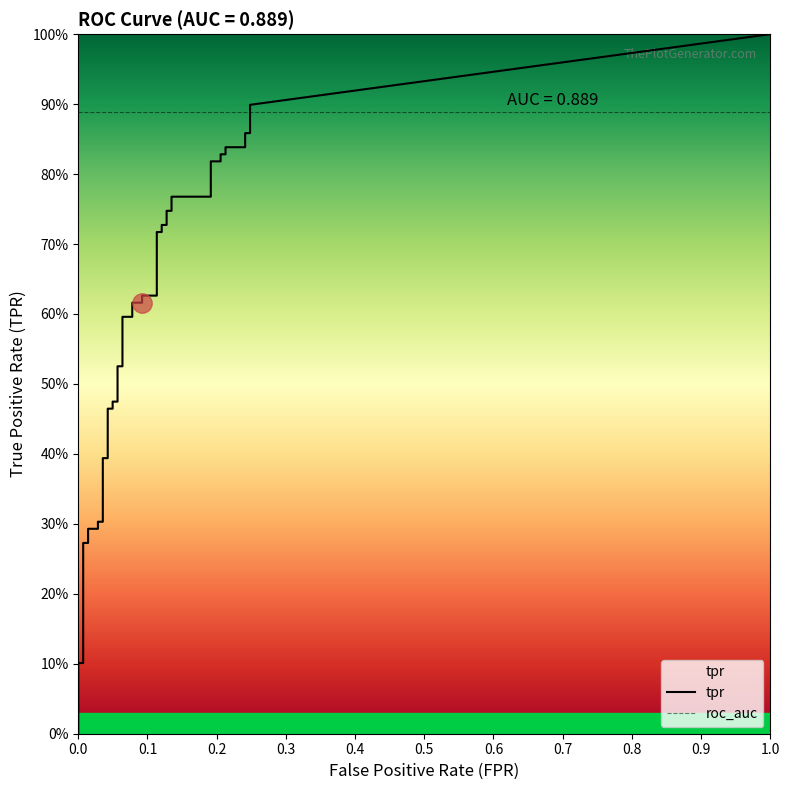

What is the sum of the fpr values at 3 and 27?

0.1